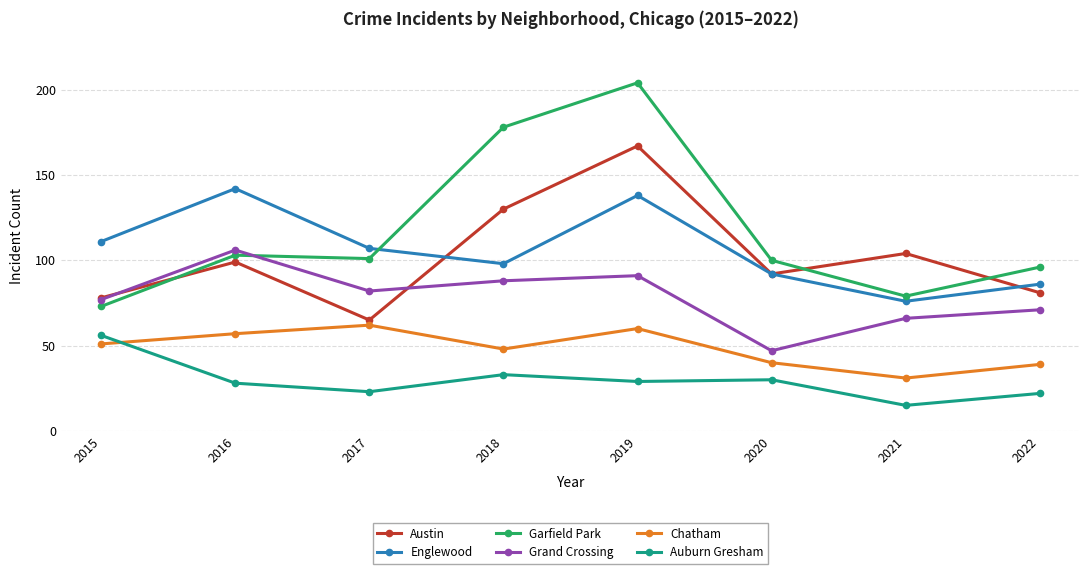

True or false: Garfield Park and Chatham cross at least once.

False